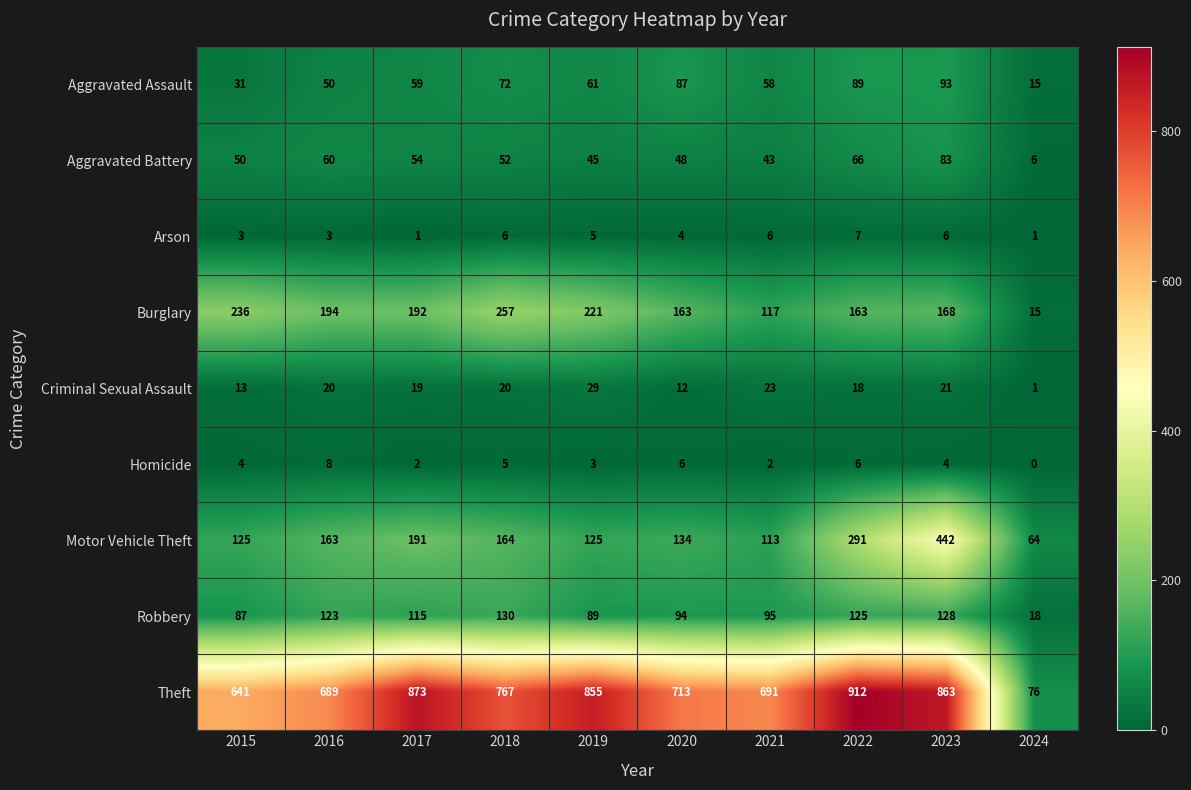

Which series changed the most between 2020 and 2022?

Theft